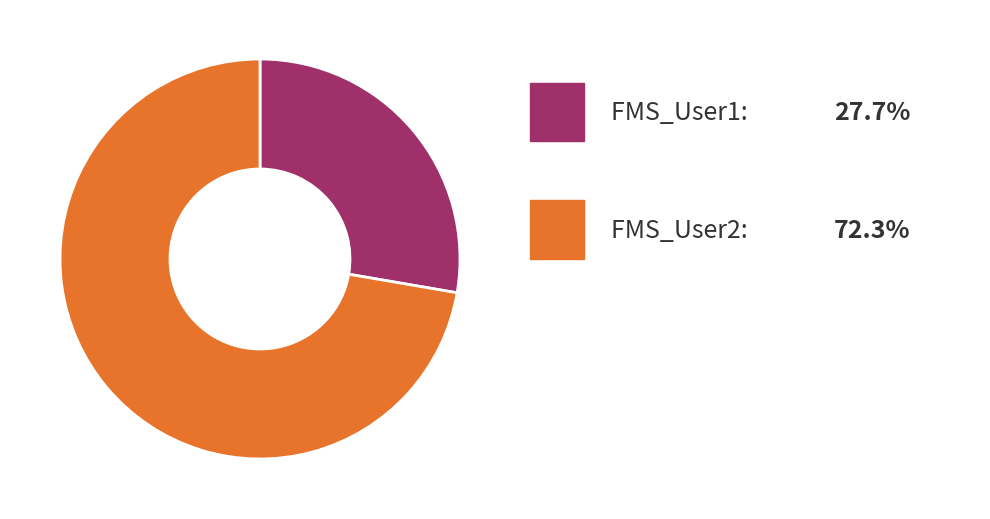

Is there any slice that represents more than half of the pie?

Yes